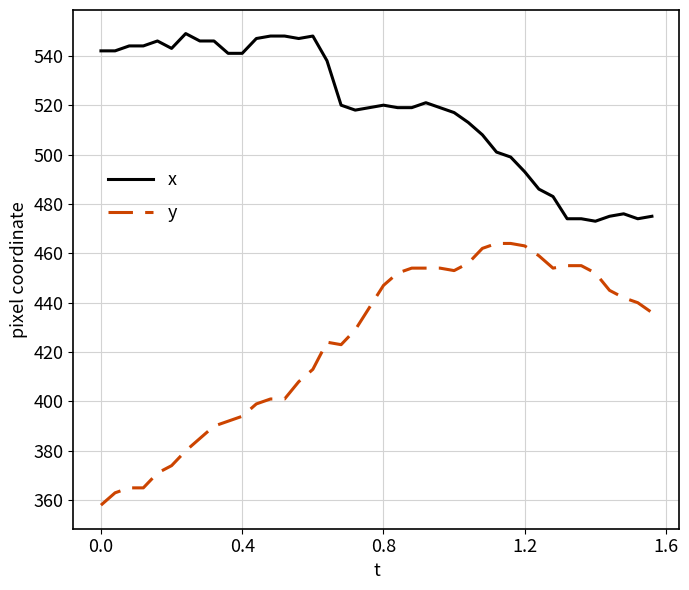

List the series in order of their overall mean, highest first.

x, y